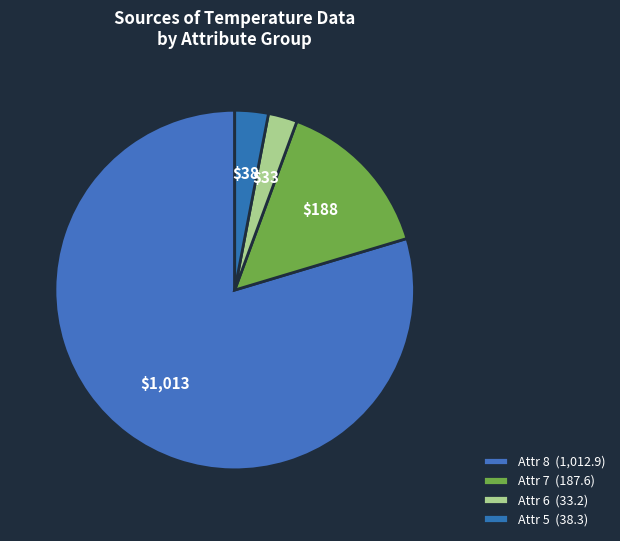

What is the largest slice in the pie chart?

8